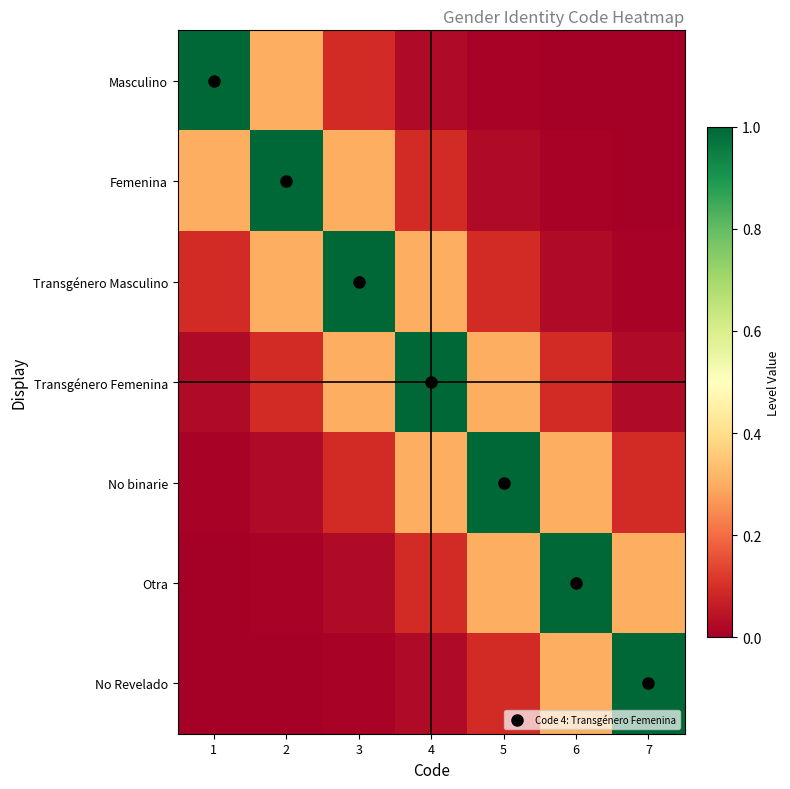

Which series has the largest total across all categories?

Transgénero Femenina